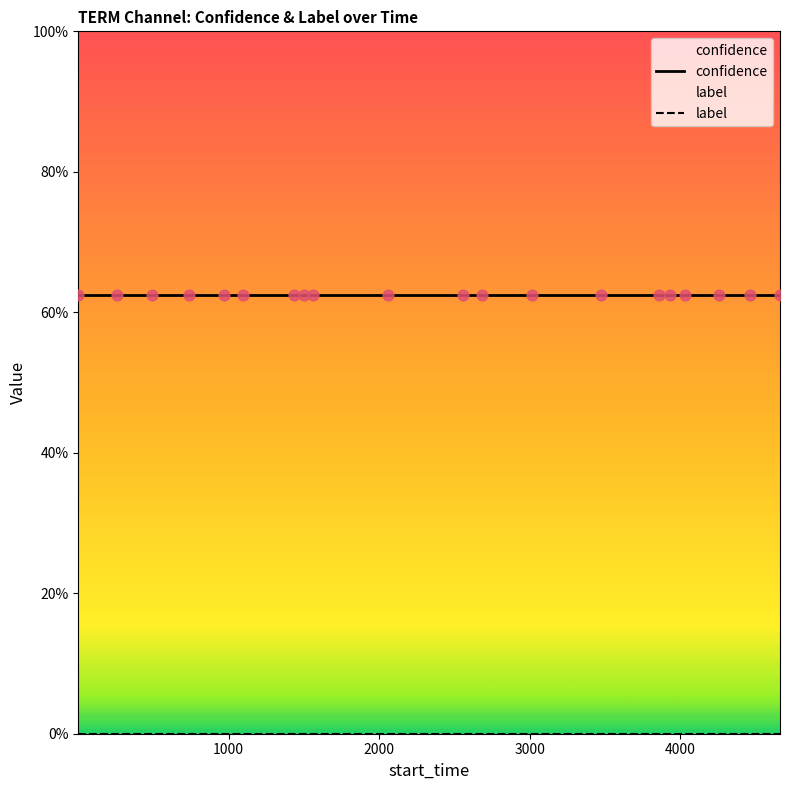

At how many categories does at least one series exceed 0?

20